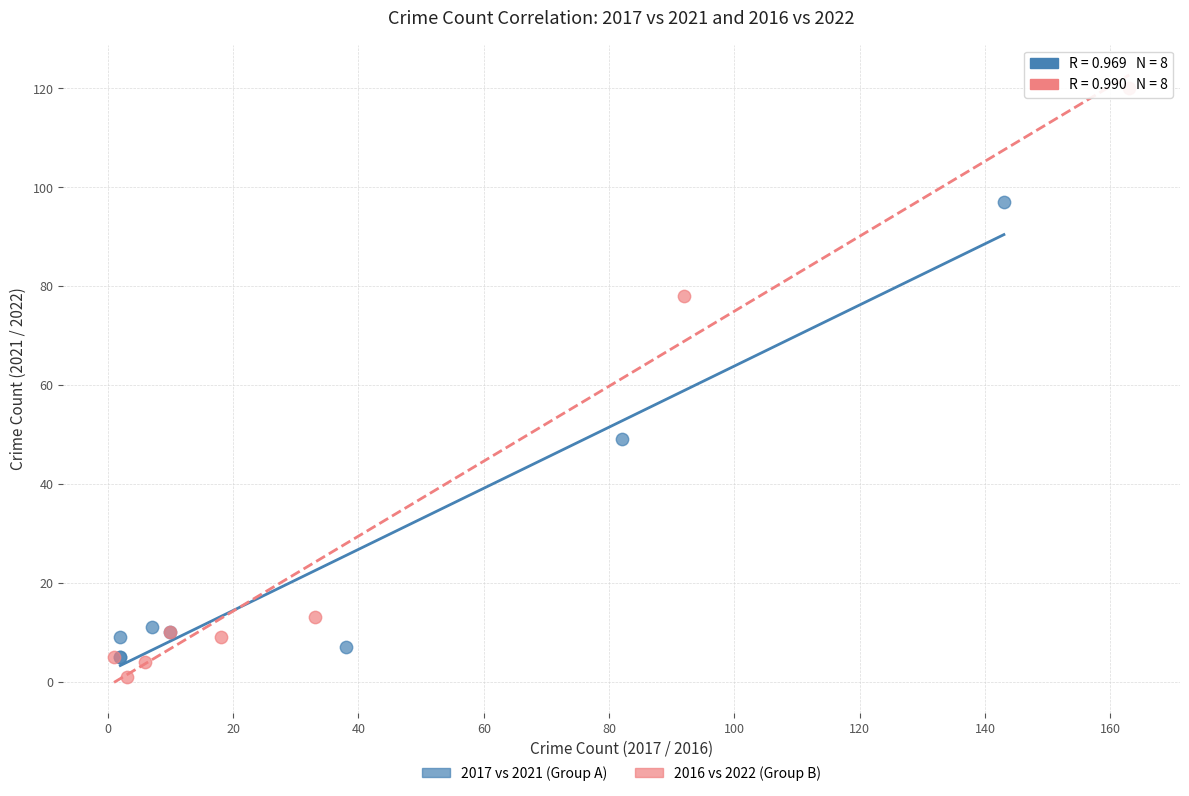

Which series reaches the maximum Y coordinate?

2016 vs 2022 (Group B)